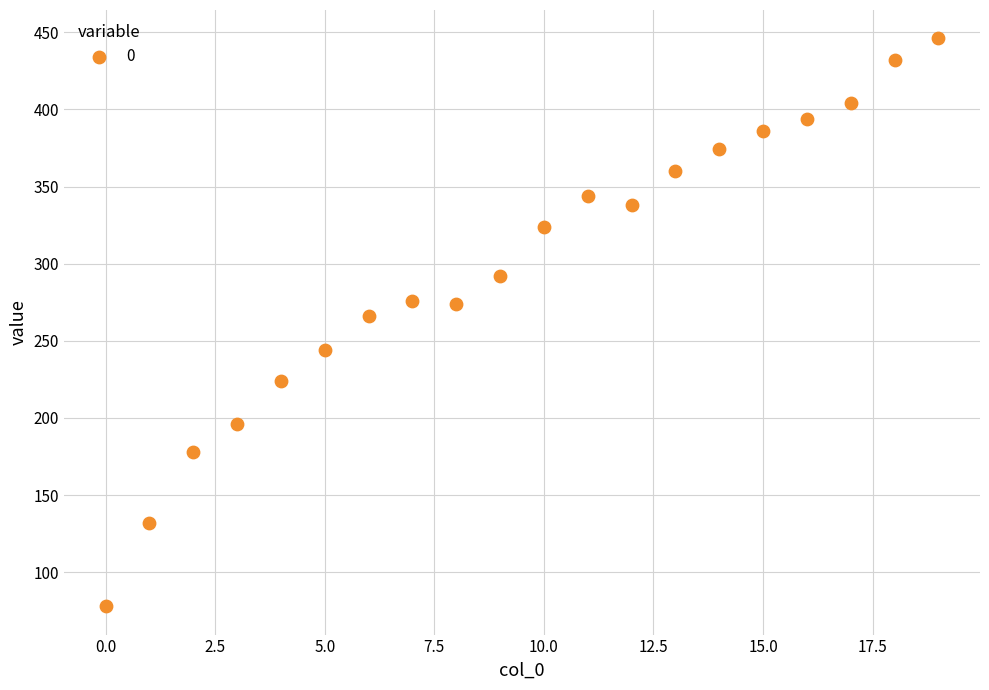

How many points are shown in the scatter plot?

20